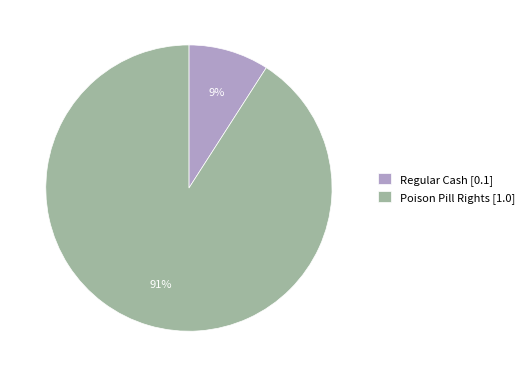

Rank the categories by value from lowest to highest.

Regular Cash, Poison Pill Rights